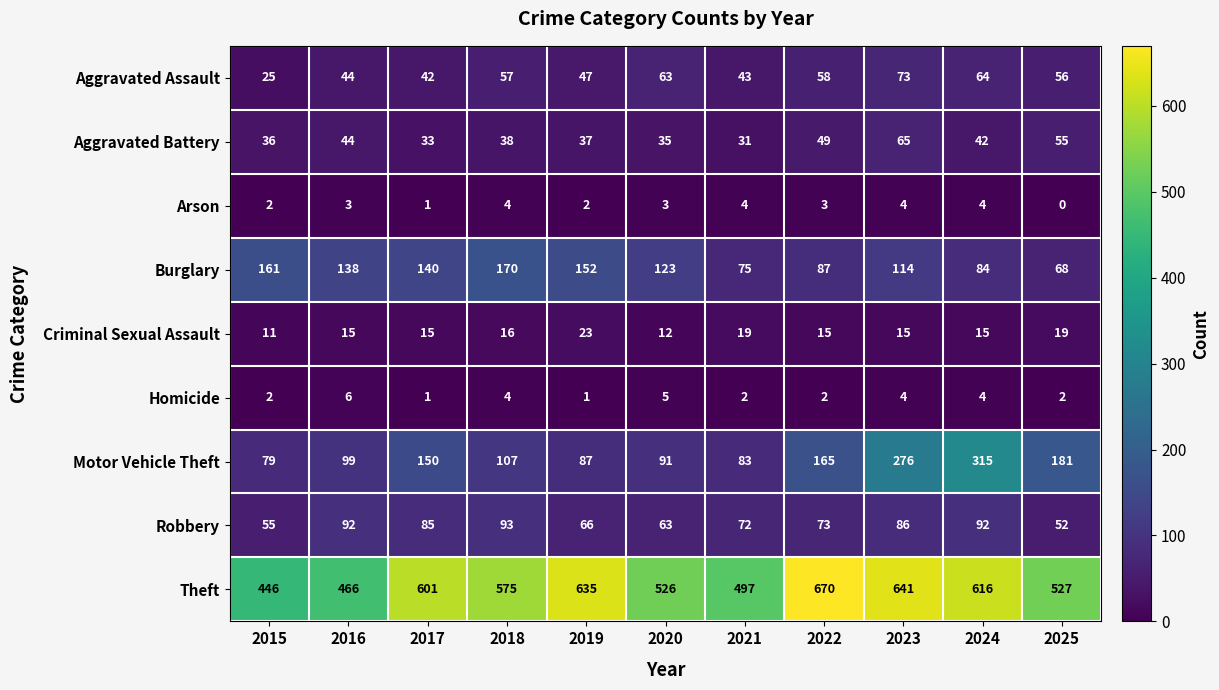

What is the greatest value displayed?

670